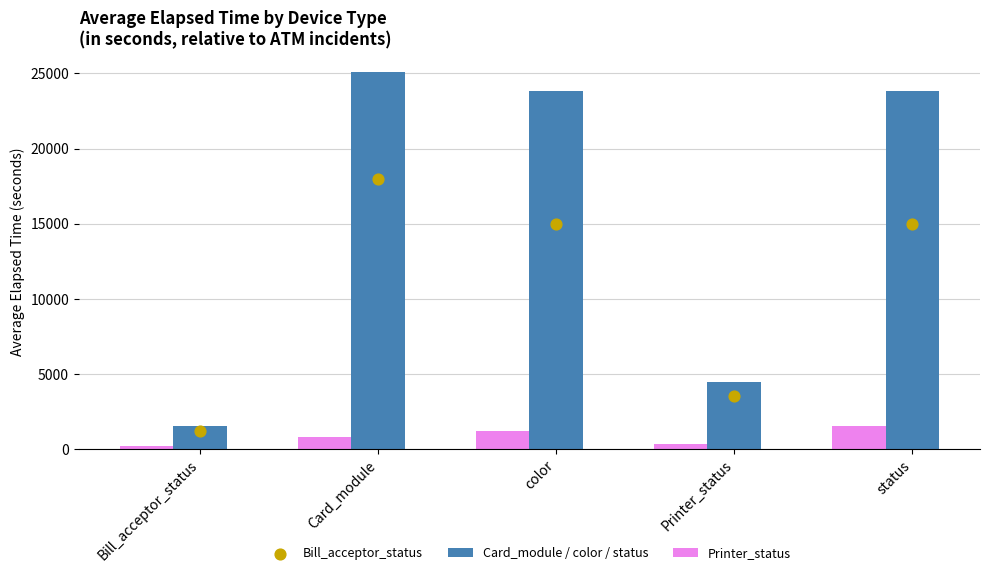

What is the total value across all series at Bill_acceptor_status?

2884